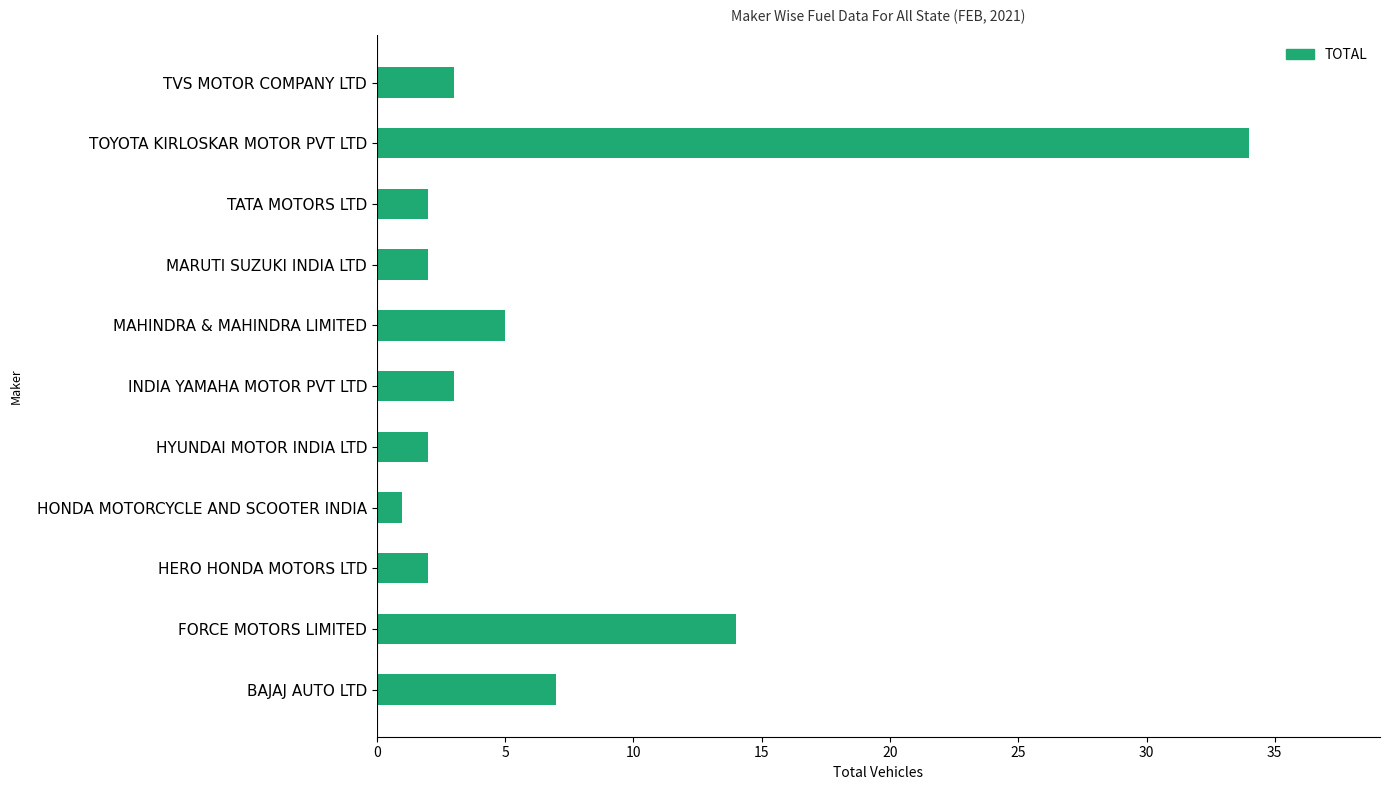

Where is the data nearest to the value 17?

FORCE MOTORS LIMITED